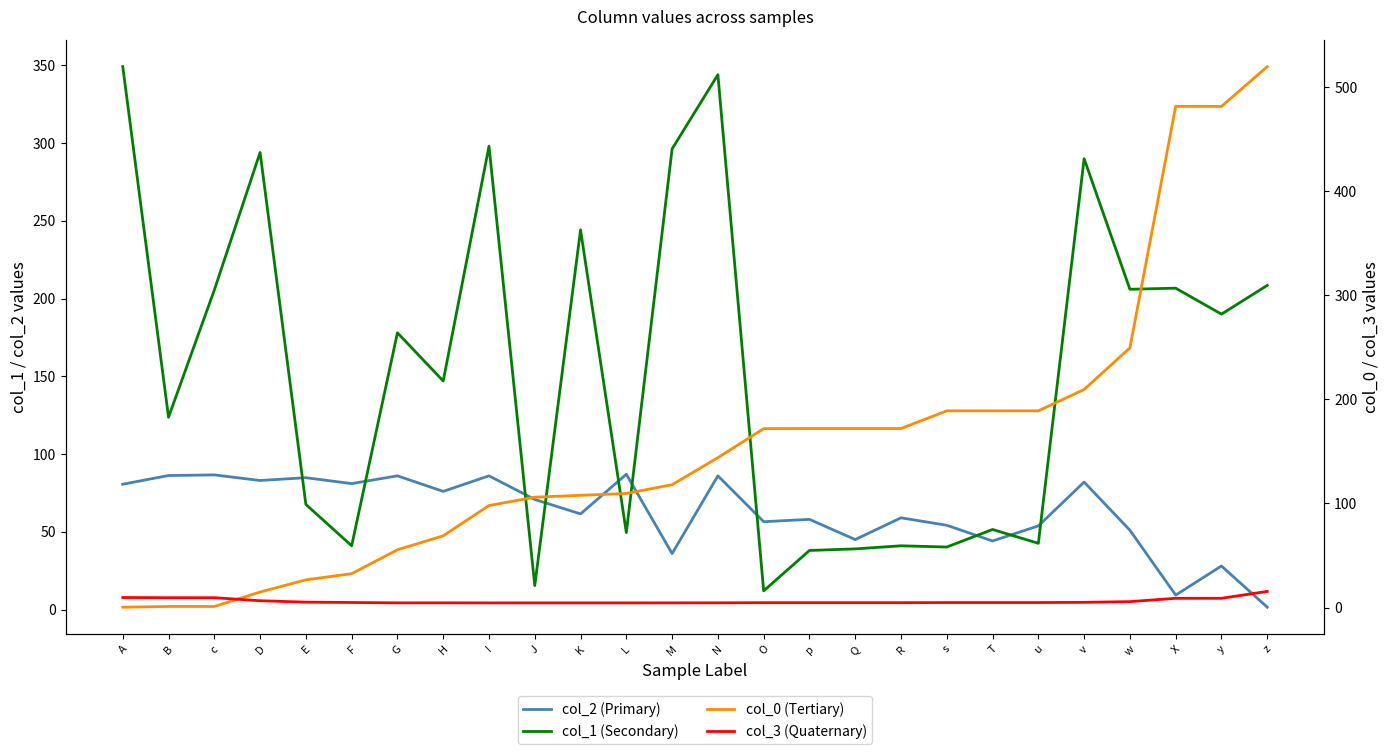

Where is col_3 (Quaternary) nearest to the value 9?

X